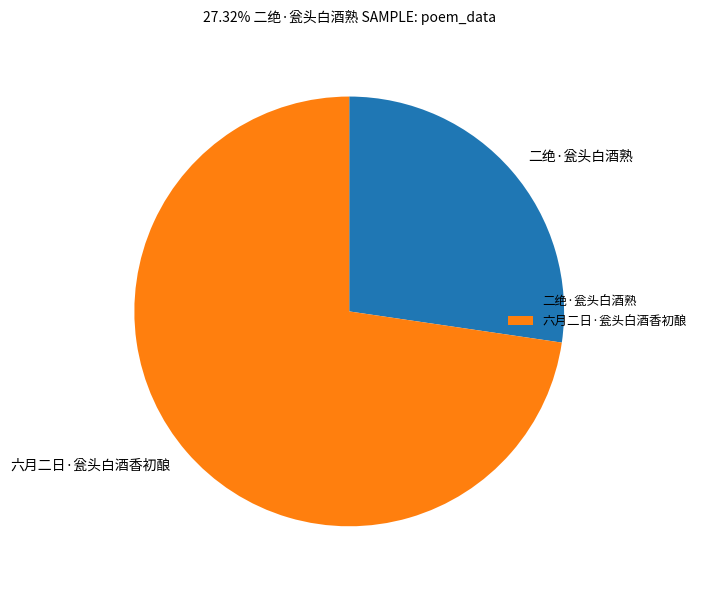

True or false: 六月二日·瓮头白酒香初酿 accounts for 73% of the total.

True